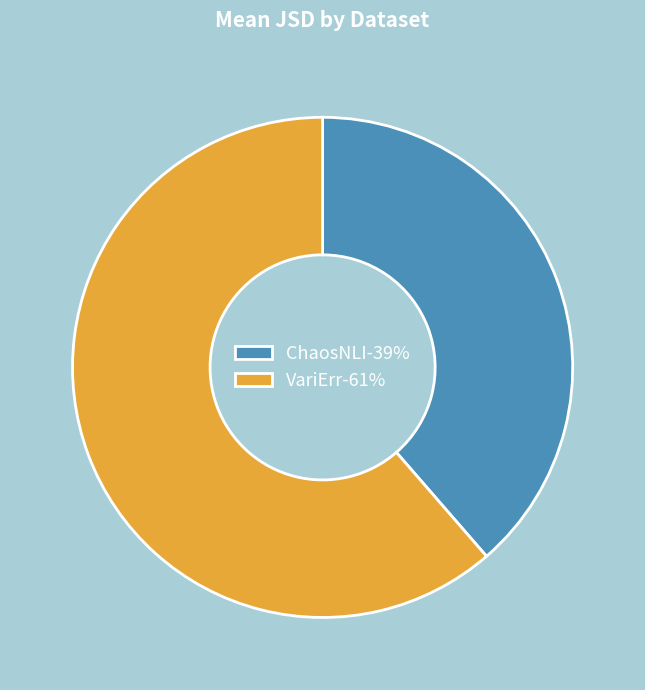

Does any single category account for the majority?

Yes